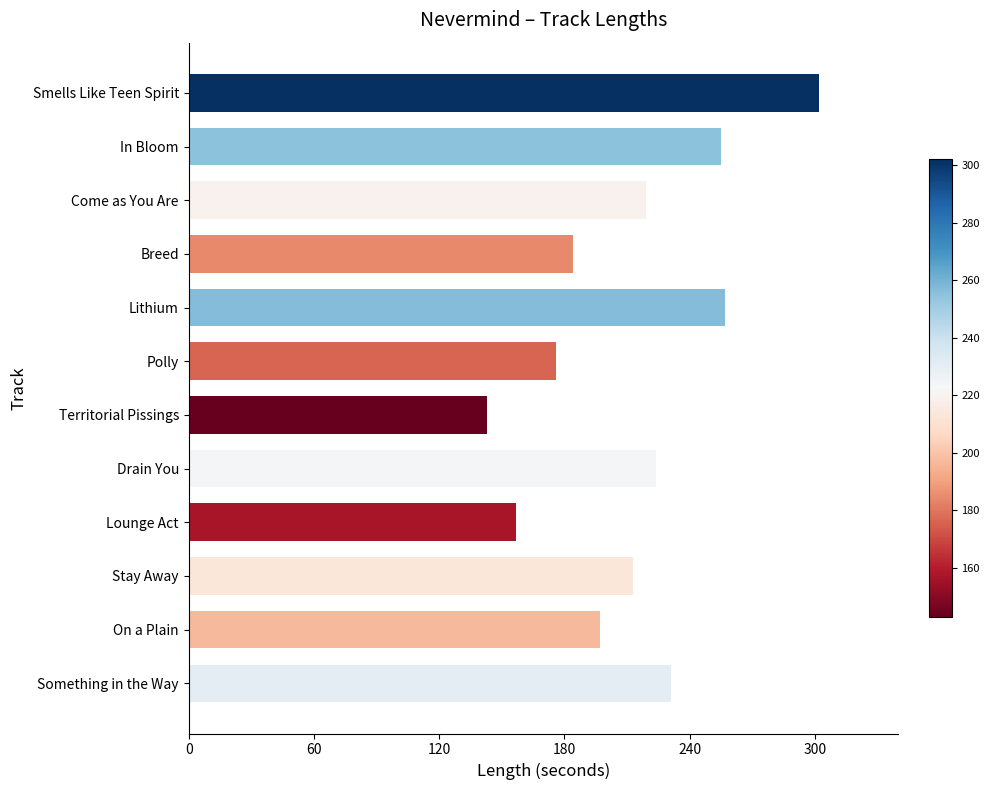

What is the greatest value displayed?

302